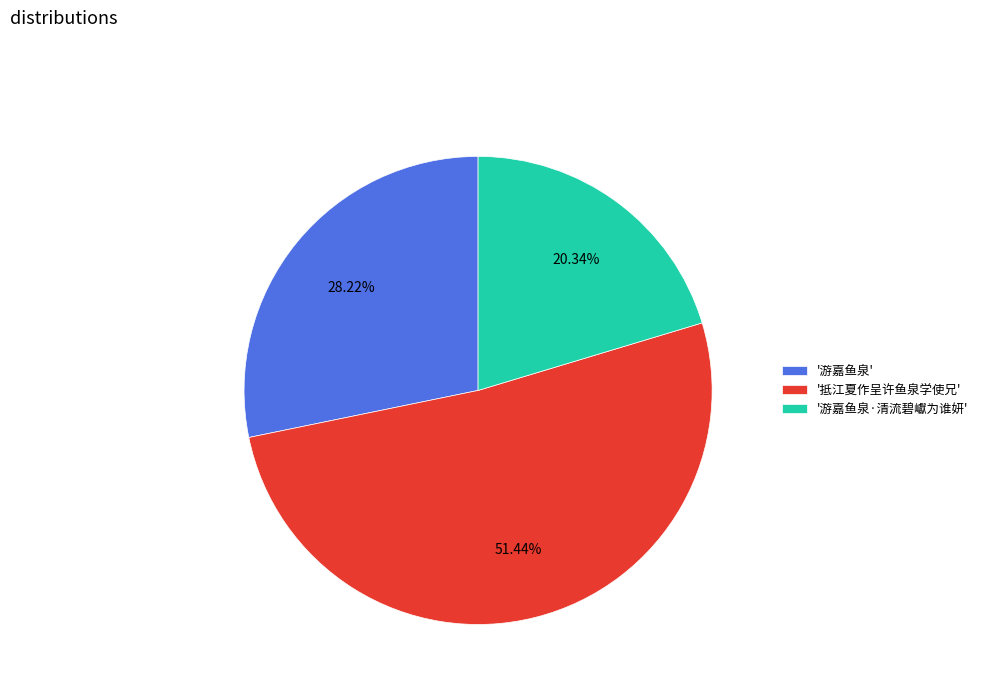

Do '抵江夏作呈许鱼泉学使兄' and '游嘉鱼泉·清流碧巘为谁妍' together represent more than half of the pie?

Yes